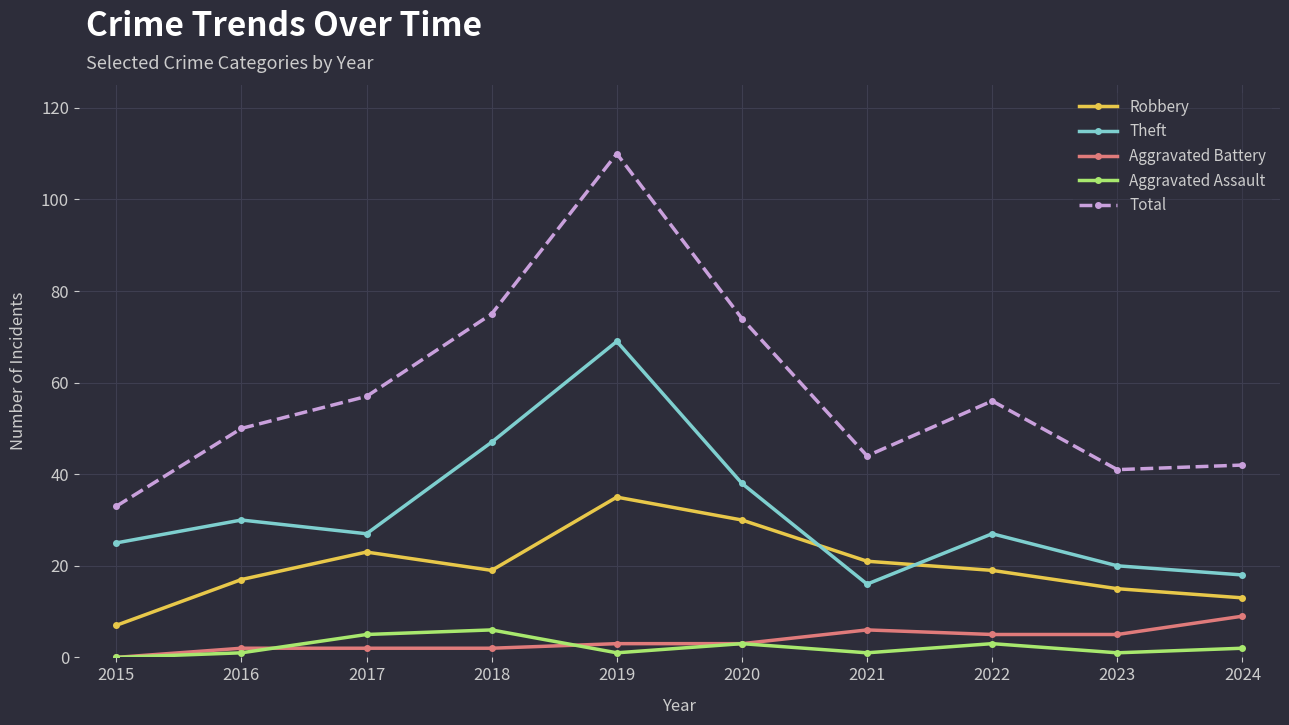

How many distinct data groups are displayed?

5